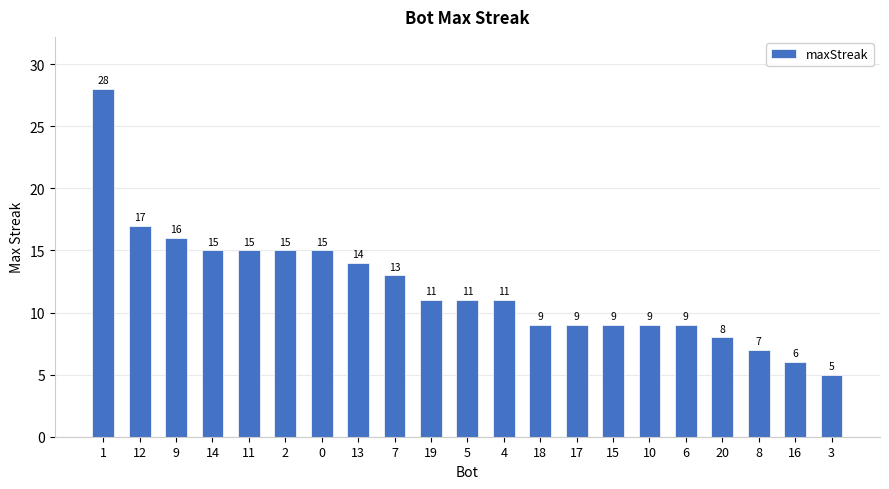

What is the sum of the values at 11 and 14?

30